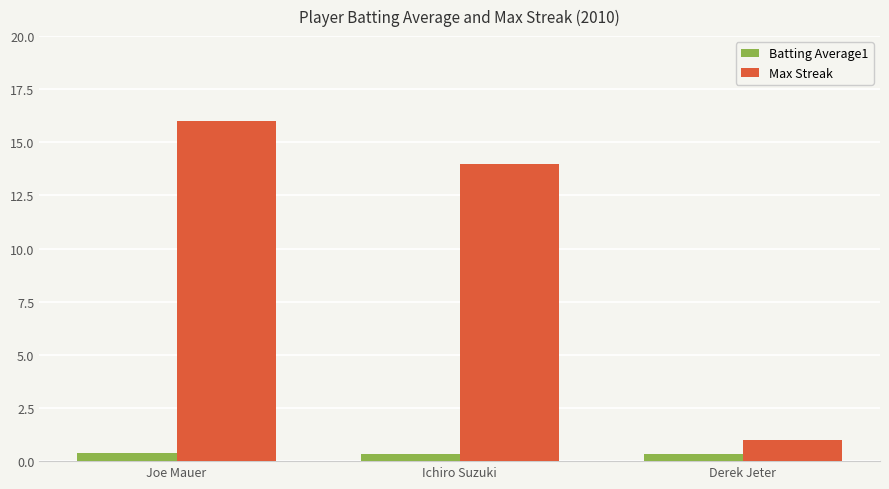

What is the value of the Max Streak bar at the 3rd from the left?

1.0